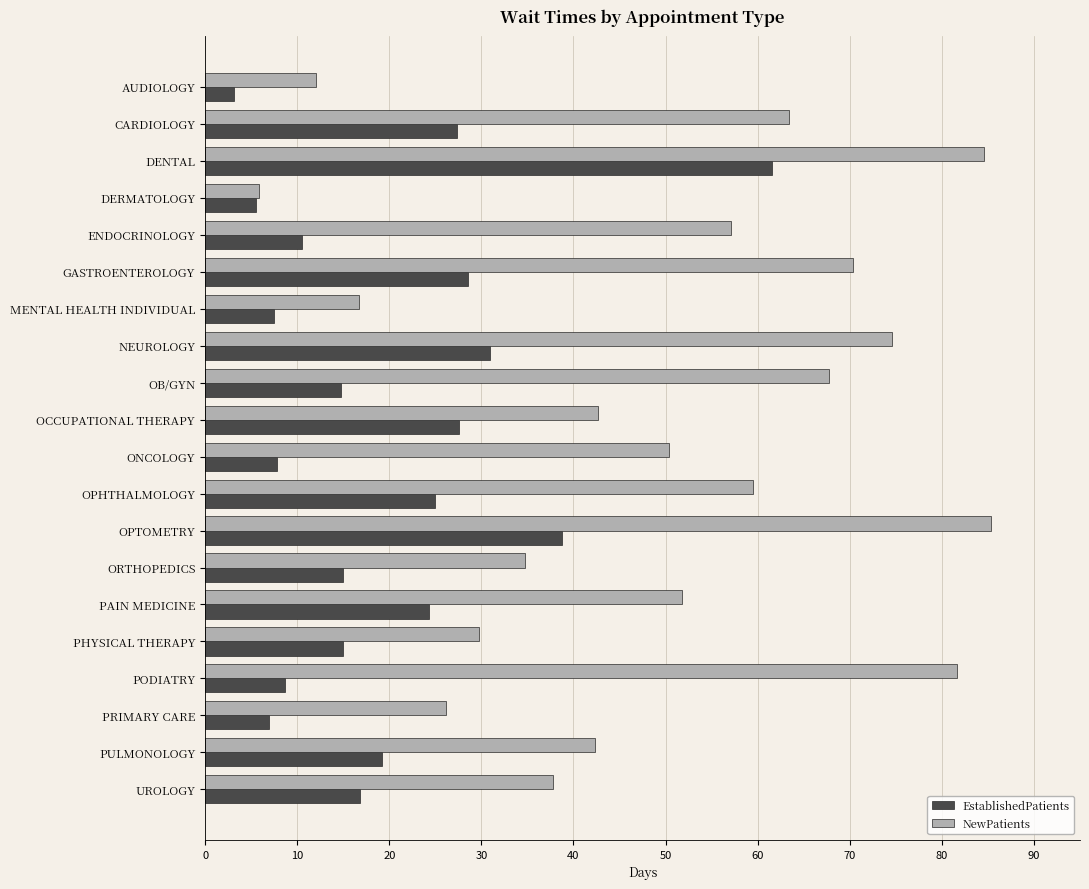

Rank the series by their average value, from highest to lowest.

NewPatients, EstablishedPatients